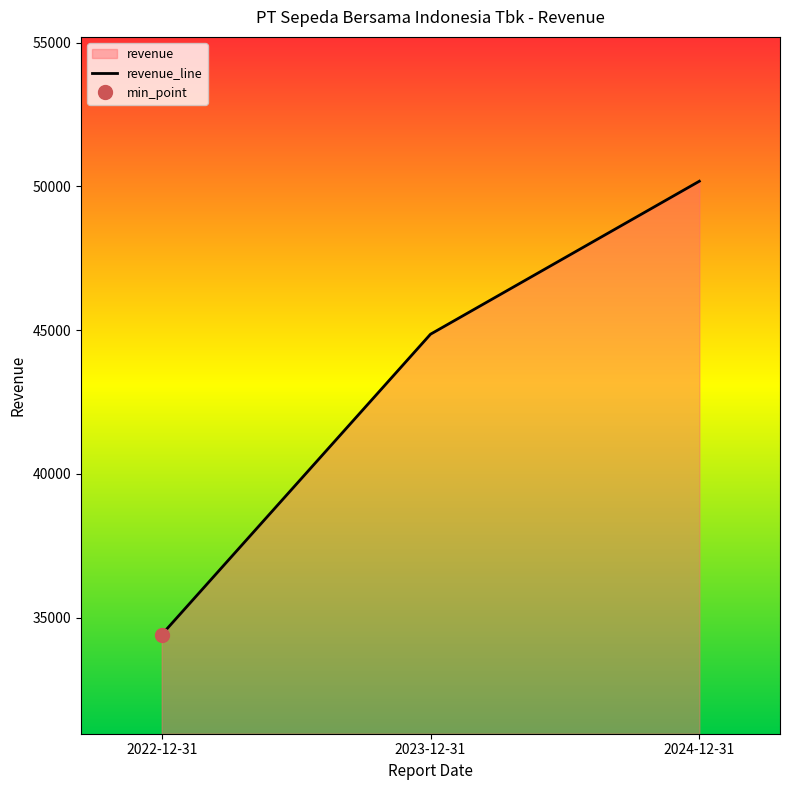

How many categories are shown in the chart?

3